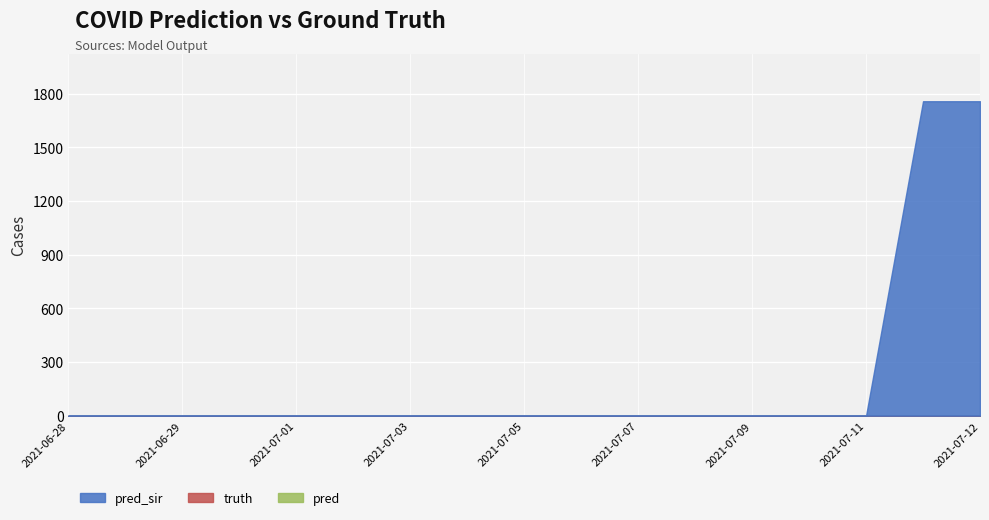

What is the label of the 6th point from the left?

2021-07-02